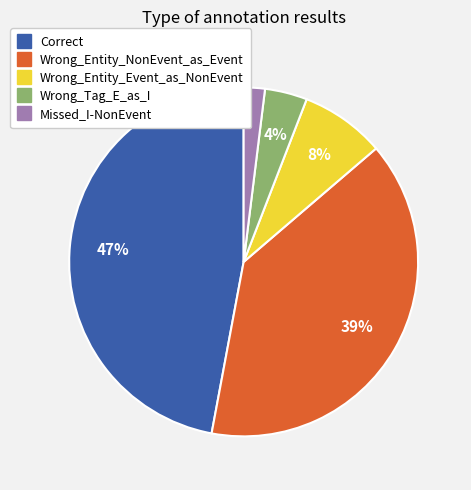

Between Wrong_Entity_NonEvent_as_Event and Wrong_Entity_Event_as_NonEvent, which is larger?

Wrong_Entity_NonEvent_as_Event